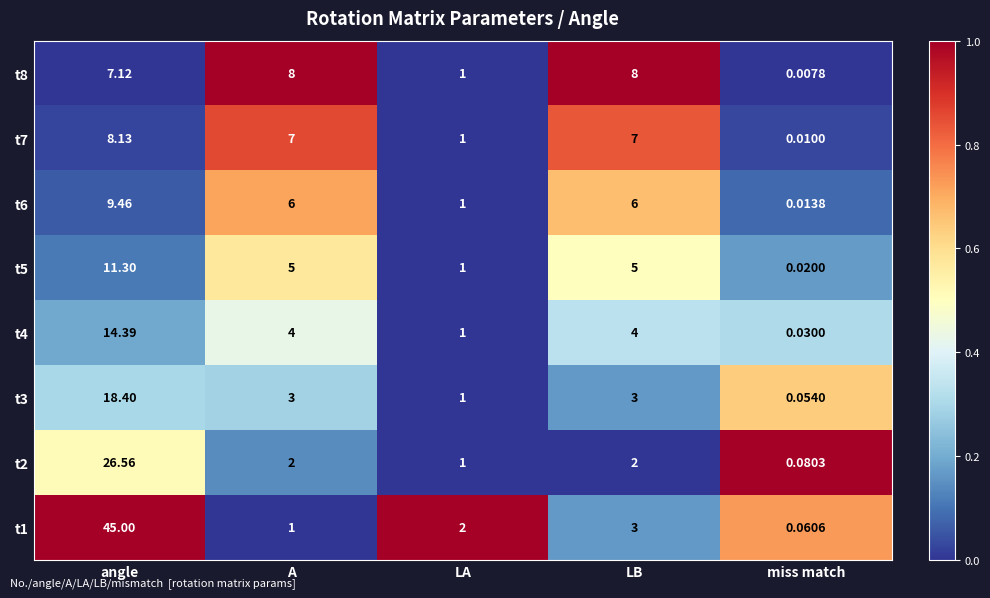

At which label does t6 first exceed 6?

angle